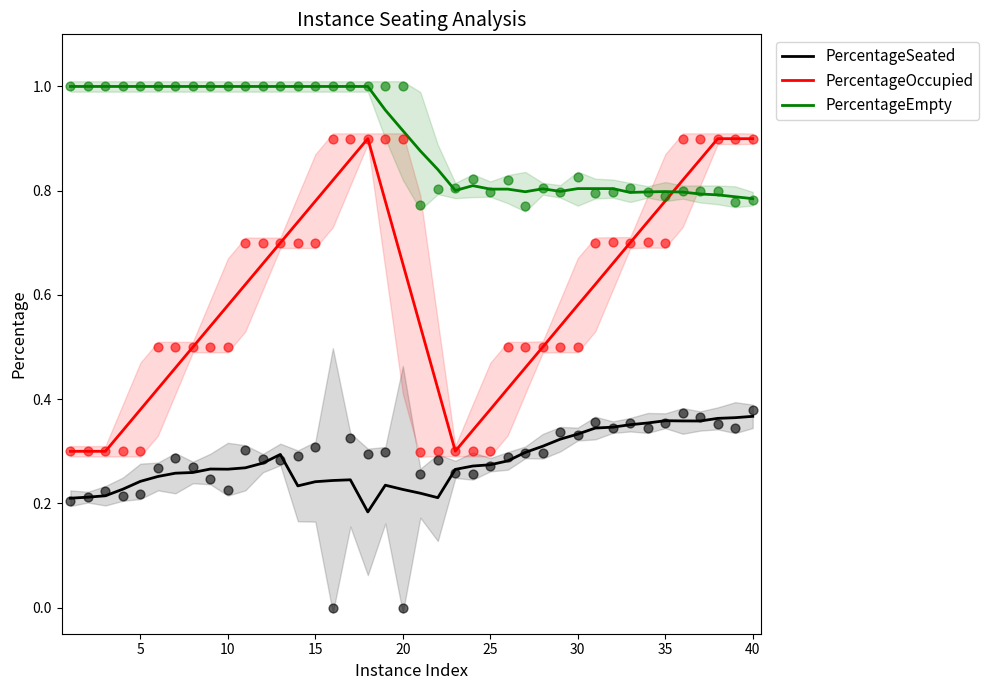

Which series has the largest Y range (max minus min)?

PercentageOccupied